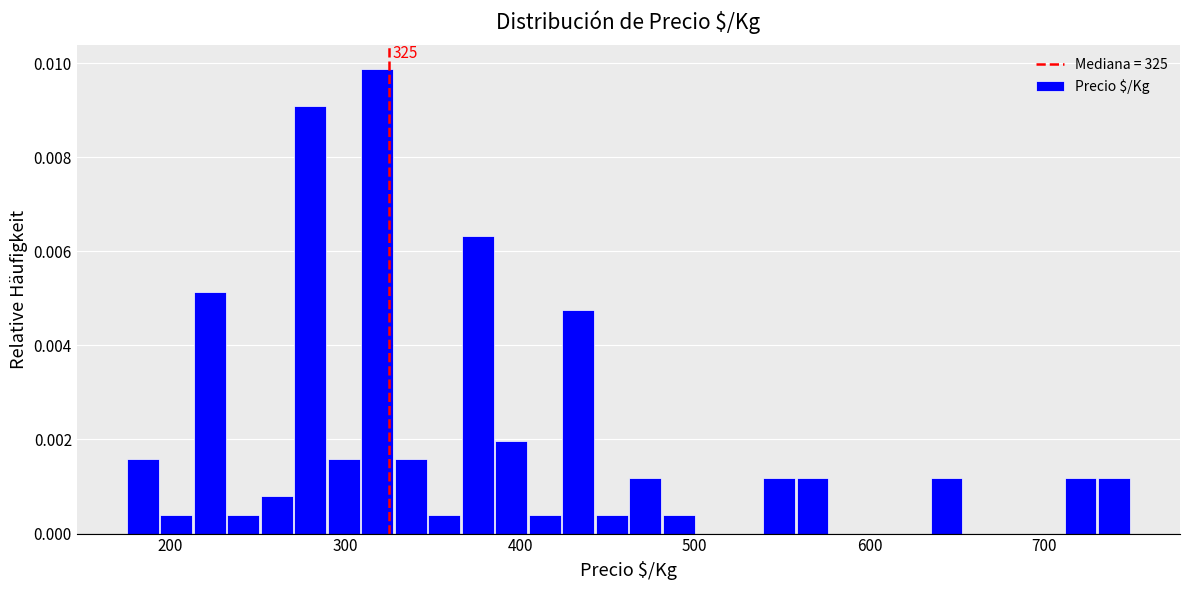

Around what value on the x-axis is the tallest bar? Give the approximate position of its centre, as read against the axis.

320